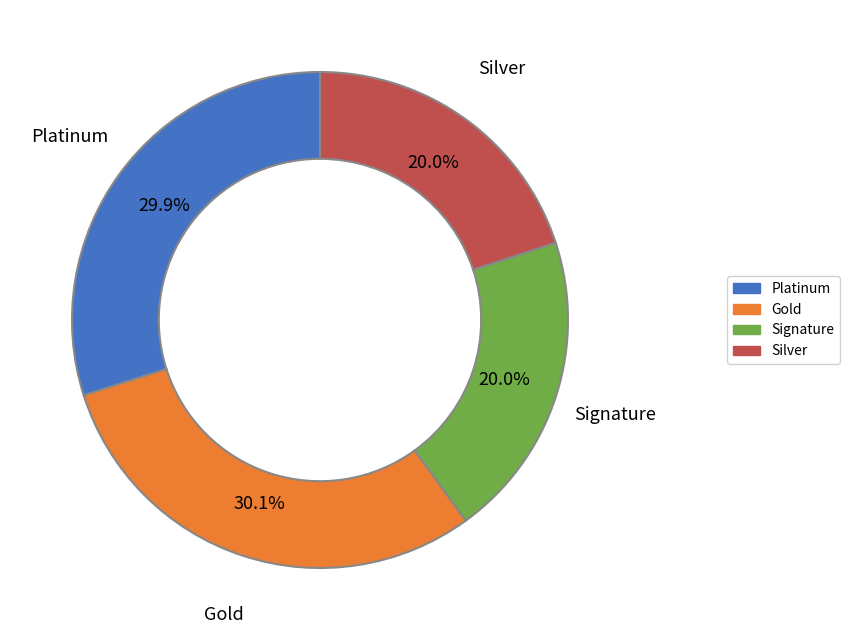

Count the number of slices in the pie.

4